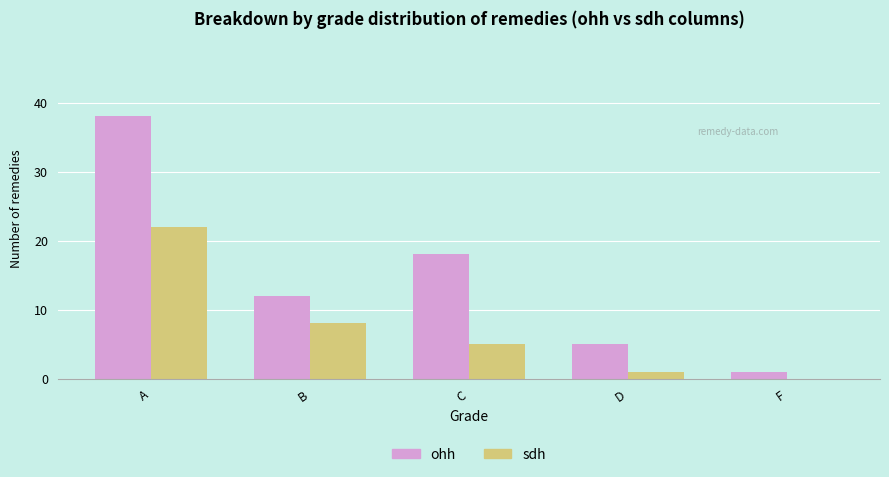

How many ohh values are between 5 and 18?

3